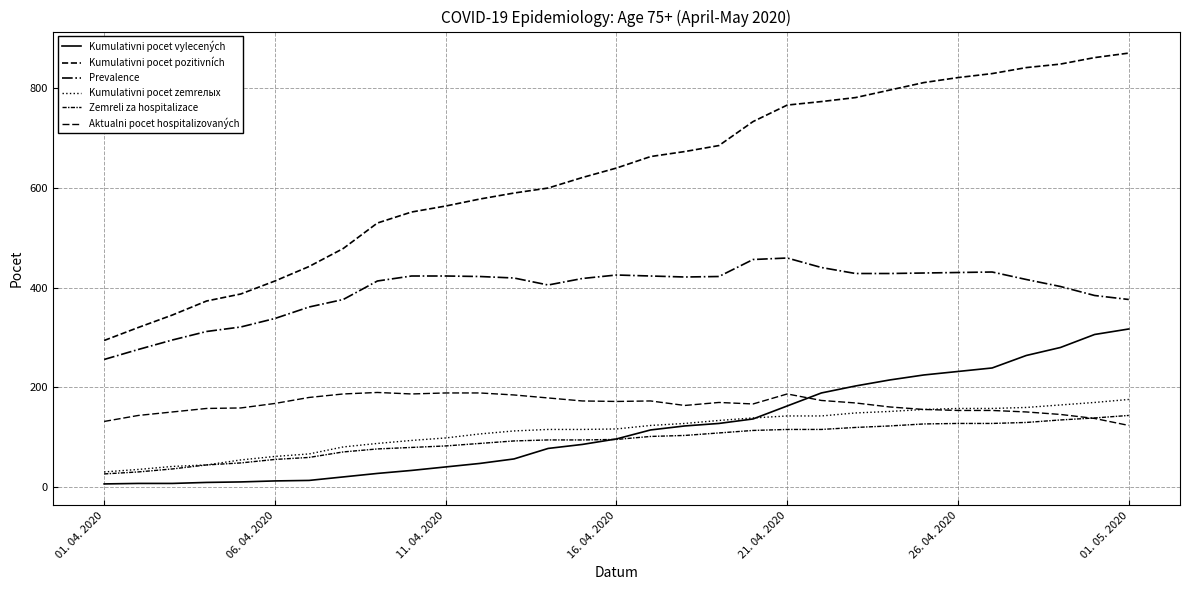

How many lines are shown in the chart?

6